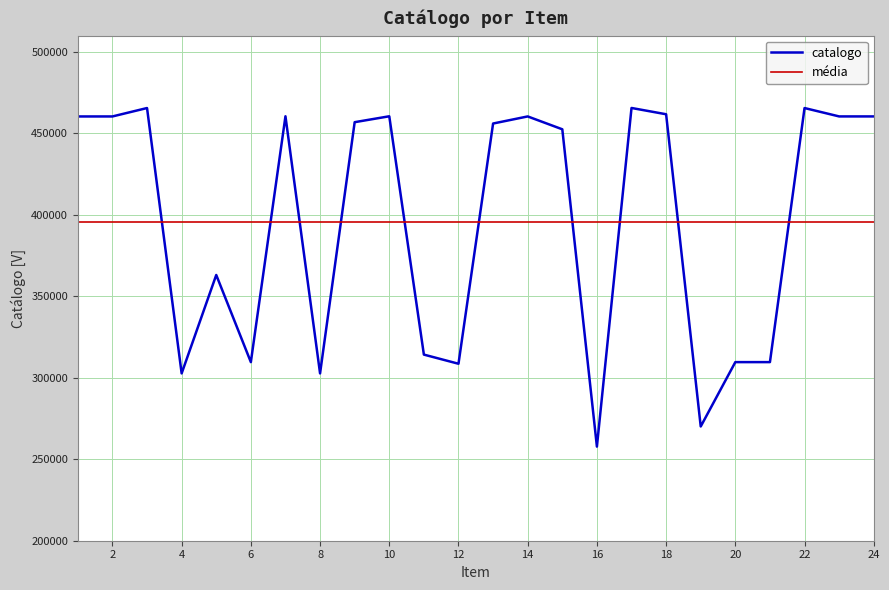

Count the number of categories in the chart.

24